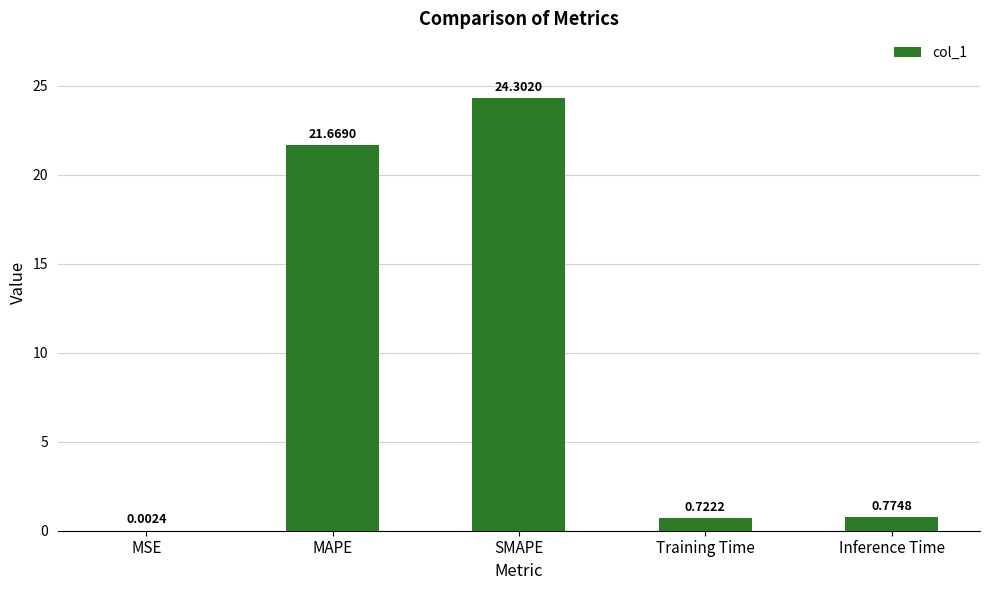

Count the number of data series in this chart.

1